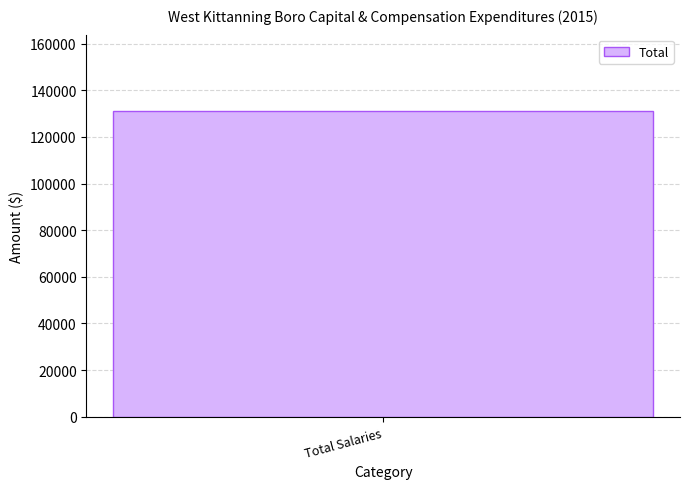

How many positive values are there?

1